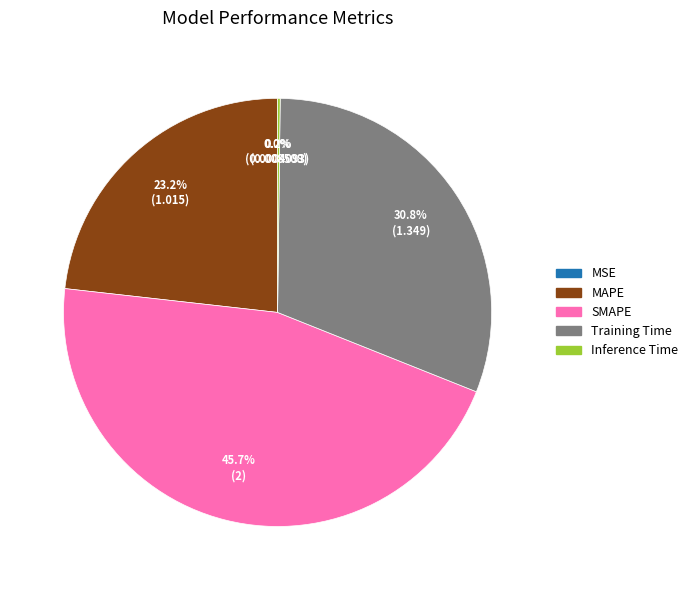

Does any single category account for the majority?

No